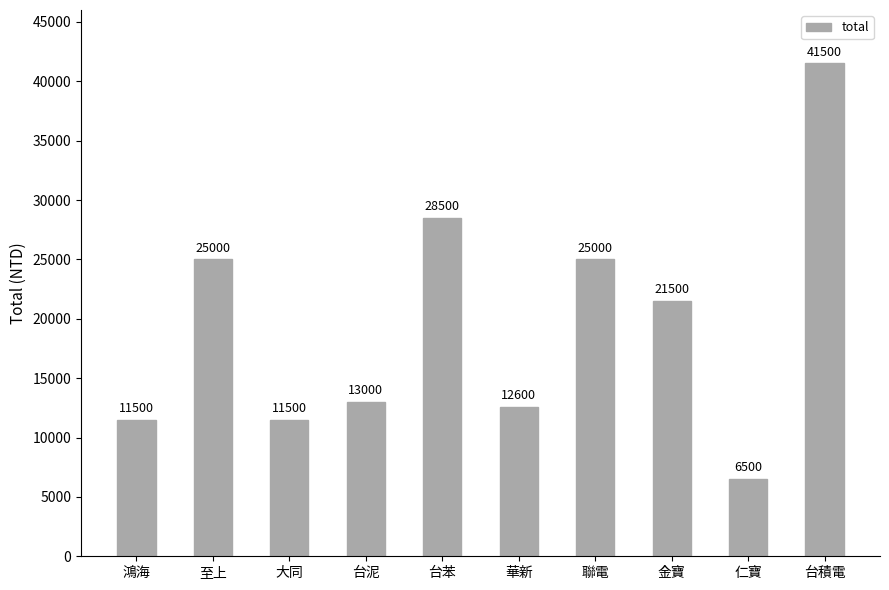

How many series are shown in this chart?

1